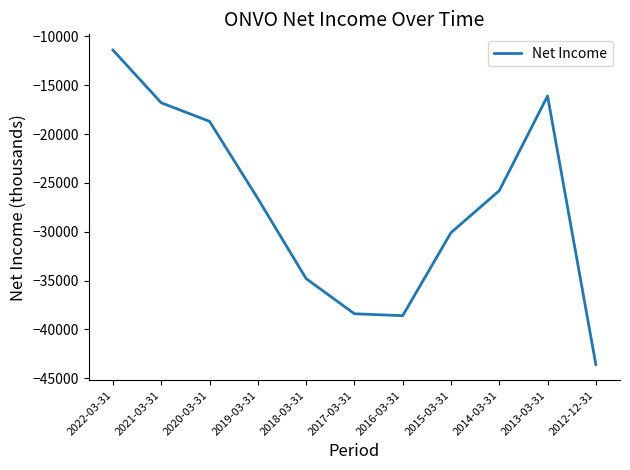

What is the change in value from 2021-03-31 to 2015-03-31?

-13300